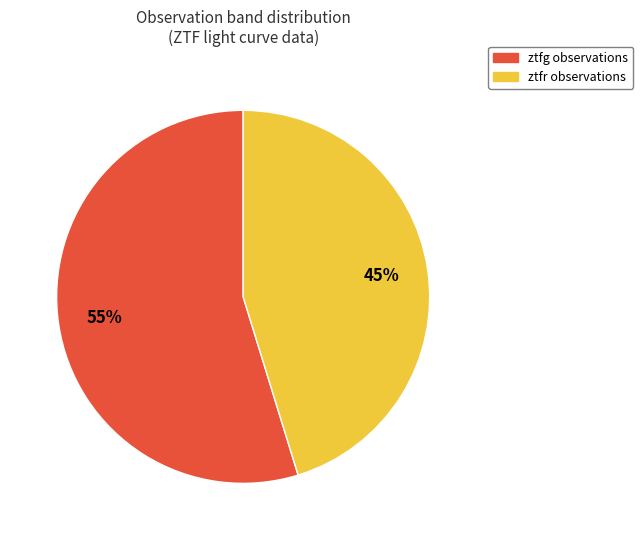

True or false: ztfg accounts for 55% of the total.

True